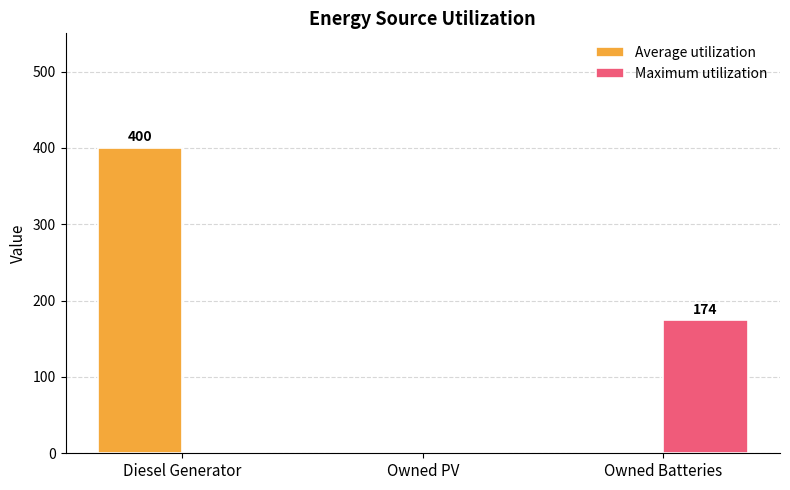

What are all the series names shown in the legend?

Average utilization, Maximum utilization